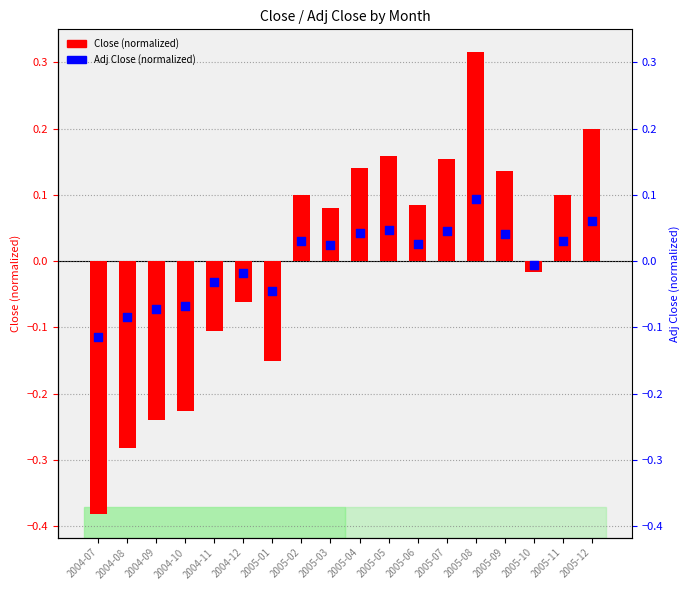

At which category is the sum across all series the highest?

2005-08